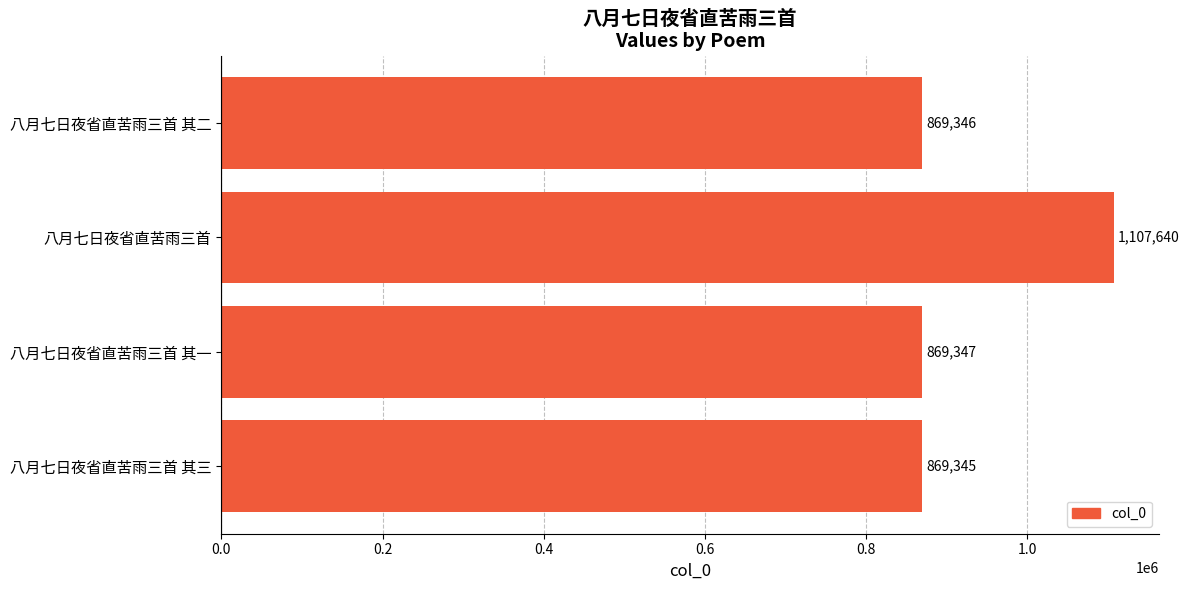

Reading top to bottom, what are all the values shown in this chart?

八月七日夜省直苦雨三首 其二=869346	八月七日夜省直苦雨三首=1107640	八月七日夜省直苦雨三首 其一=869347	八月七日夜省直苦雨三首 其三=869345